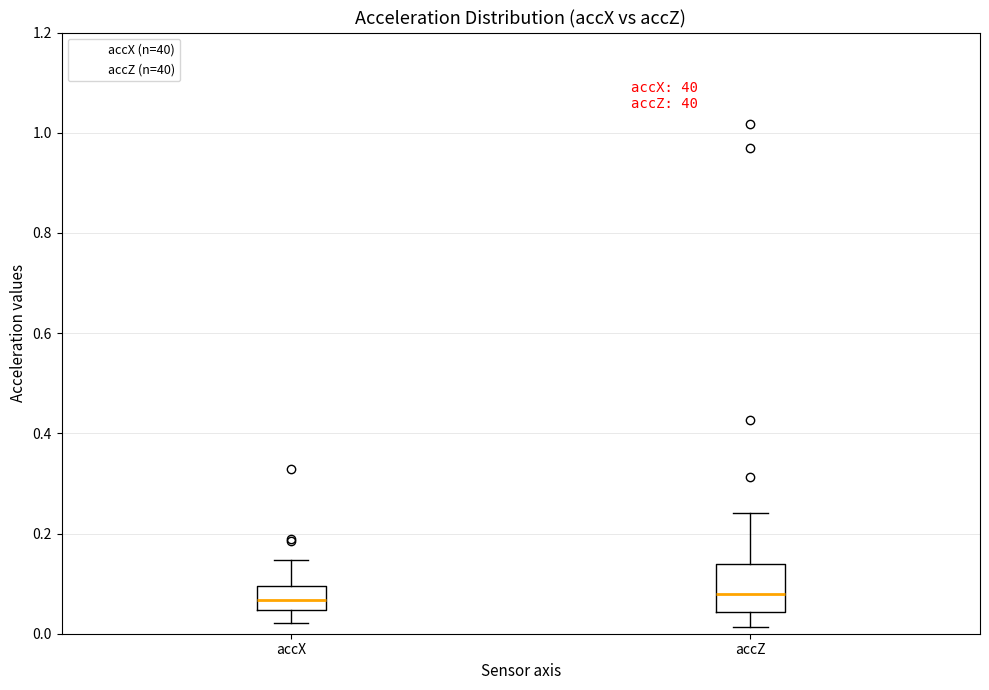

Where is the upper edge of the box for accX on the y-axis? The values are not printed on the chart, so give them approximately, as read against the axis.

0.10